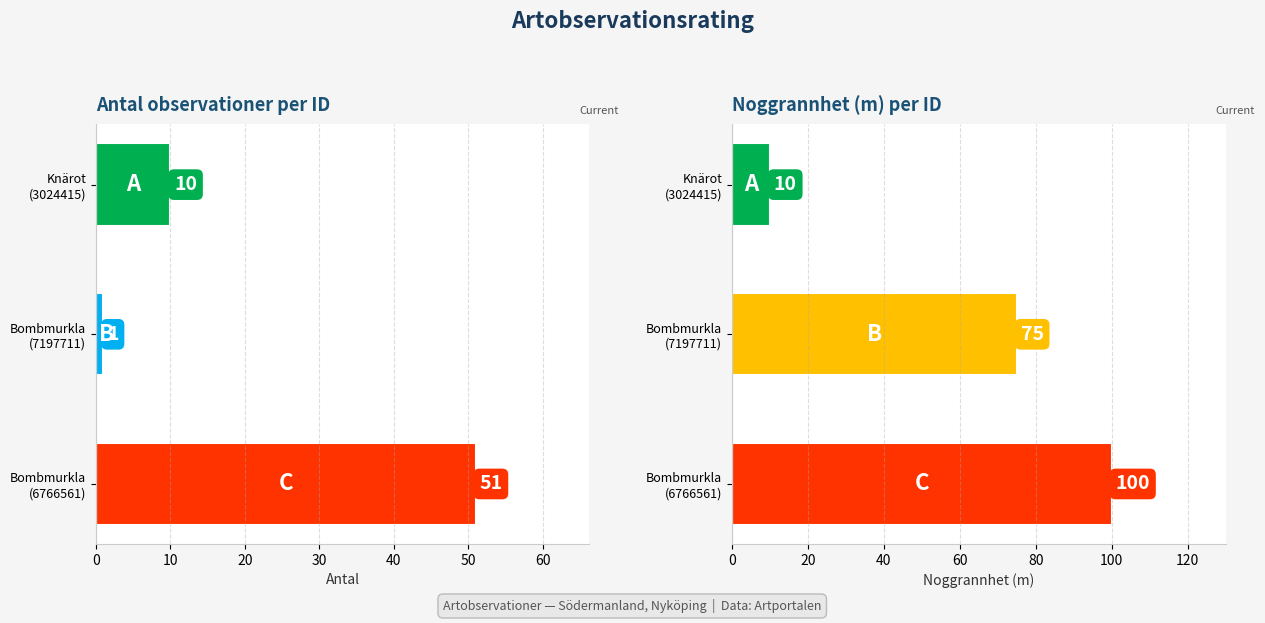

Which series has the largest range (max minus min)?

Noggrannhet